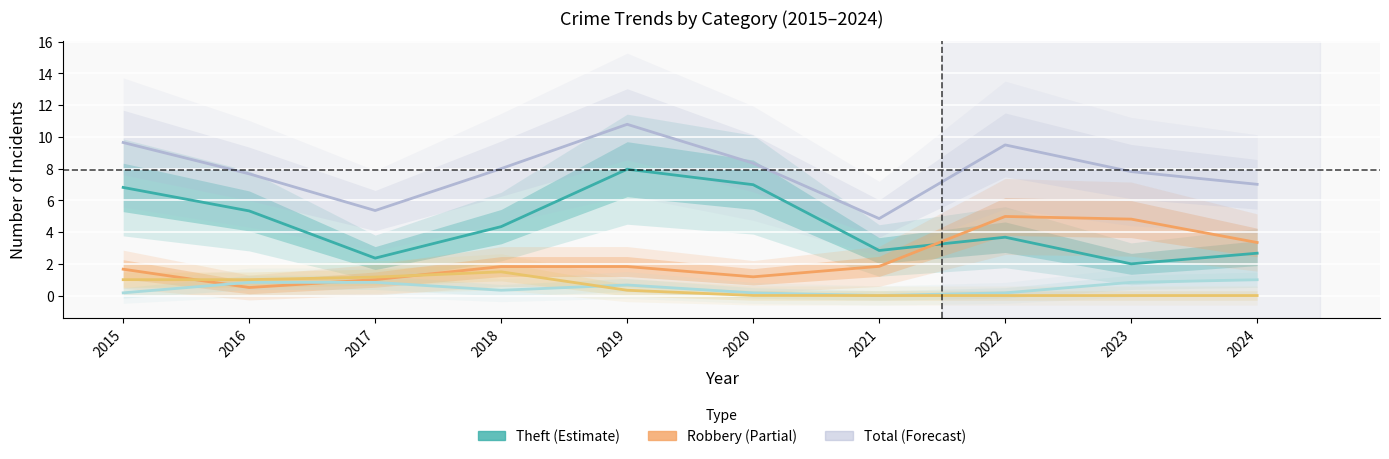

Between 2016 and 2017, which is larger?

2016